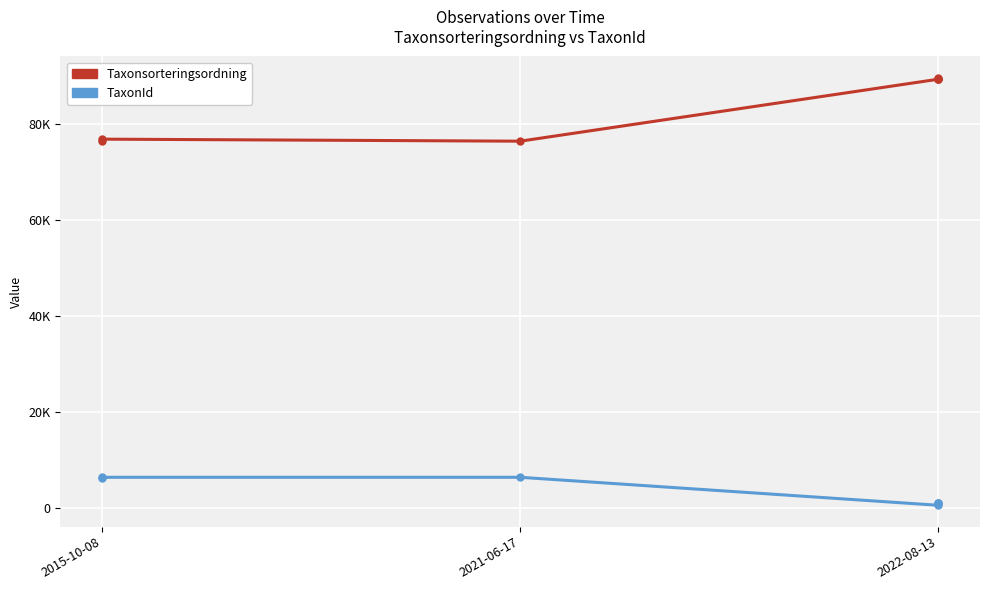

What is the minimum value shown in the chart?

658